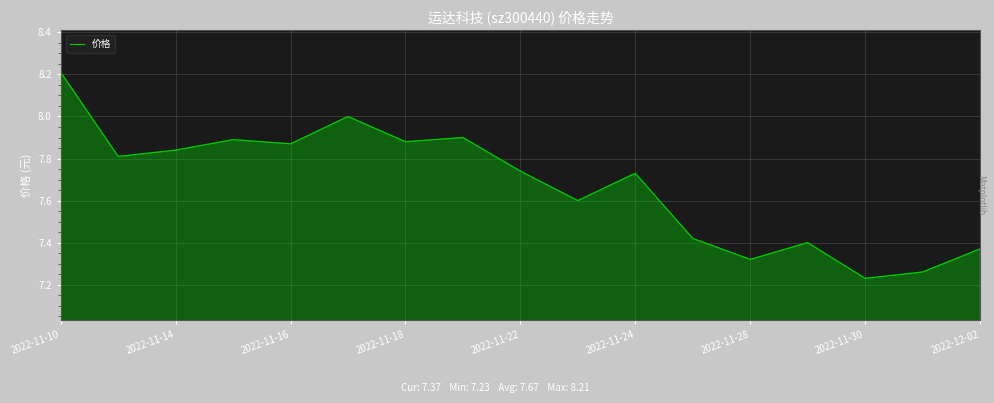

Does the chart display data point markers on the line(s)?

No